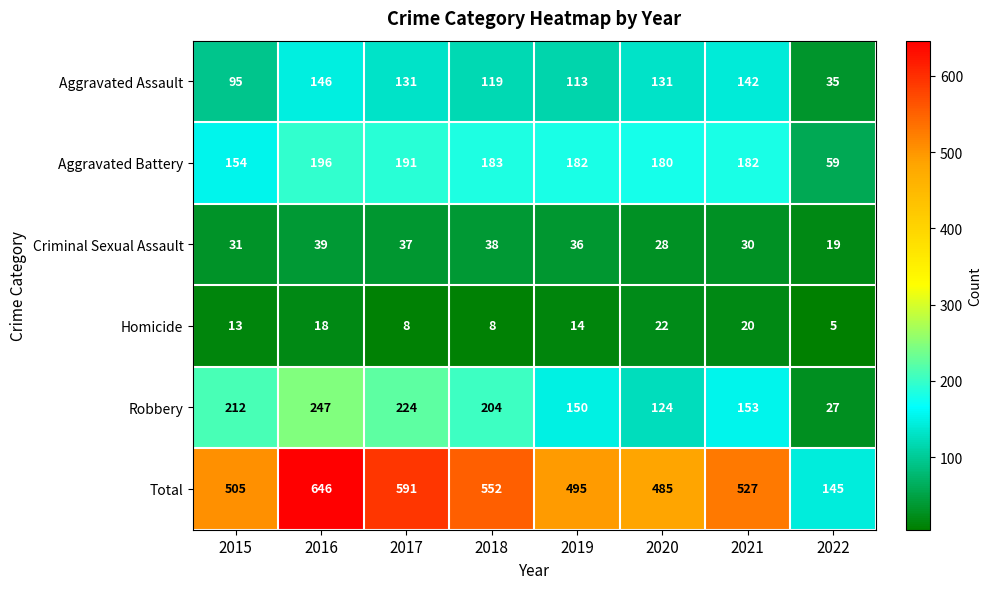

Rank the series at 2017 from lowest to highest value.

Homicide, Criminal Sexual Assault, Aggravated Assault, Aggravated Battery, Robbery, Total